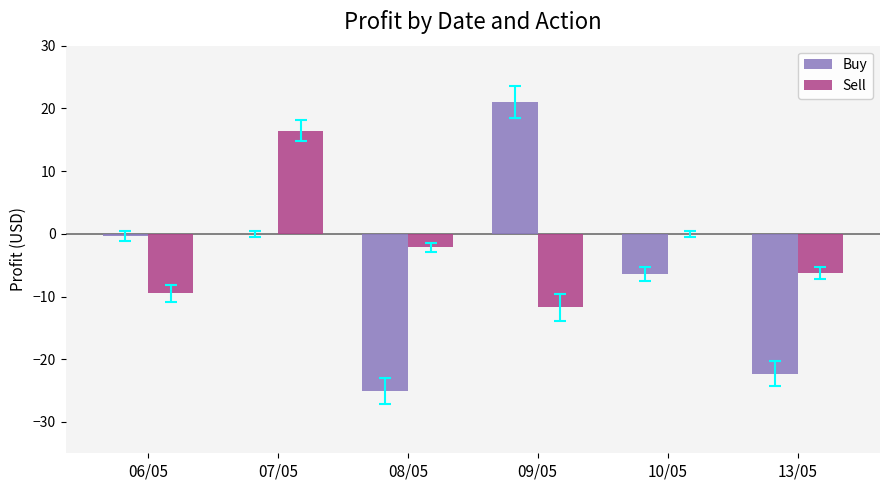

Where is Sell nearest to the value 2?

10/05